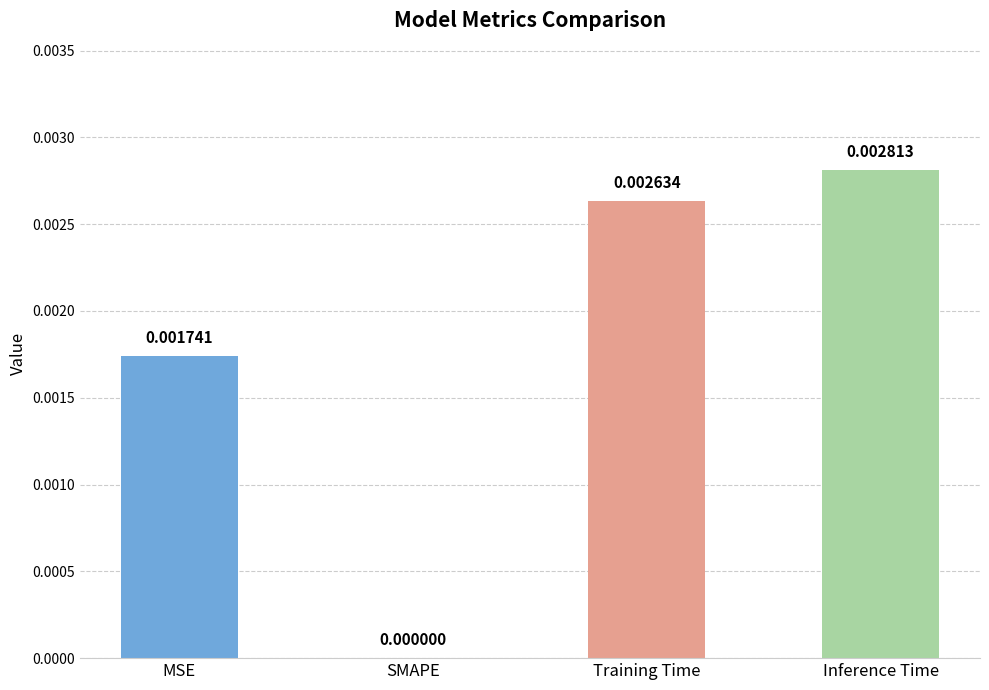

Which label corresponds to the largest value in the chart?

Inference Time